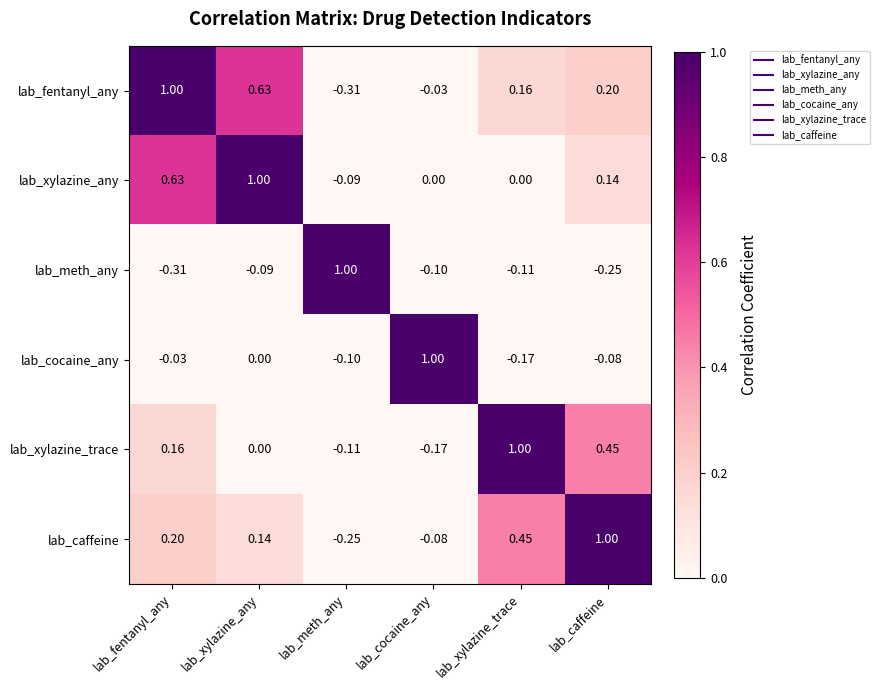

Which series has the largest total across all categories?

lab_xylazine_any